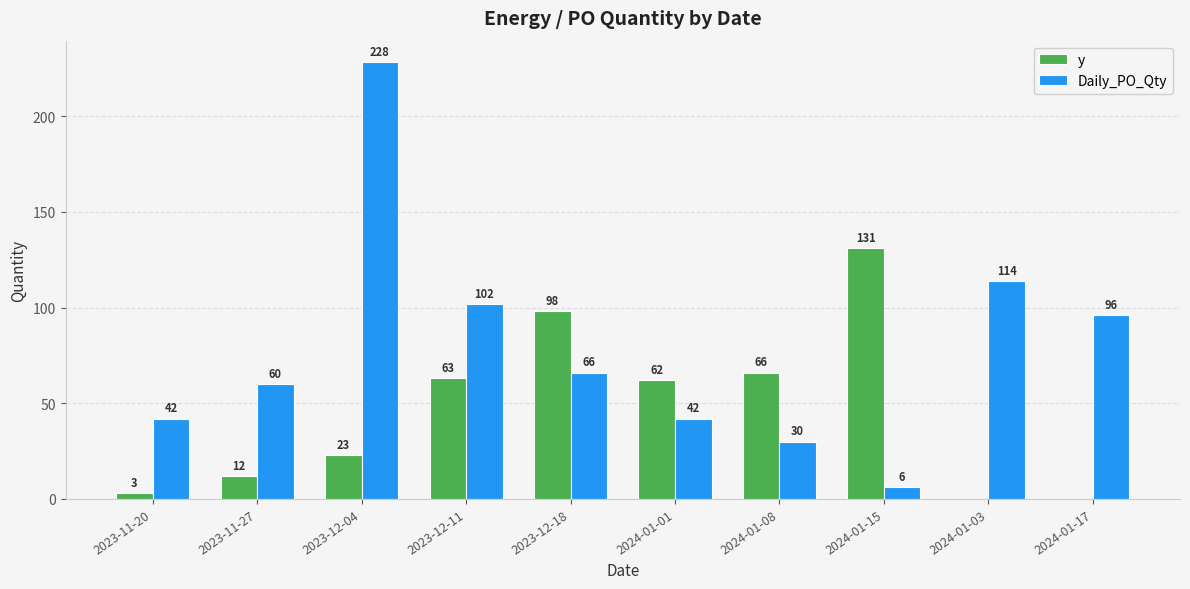

What is the sum of all y values?

458